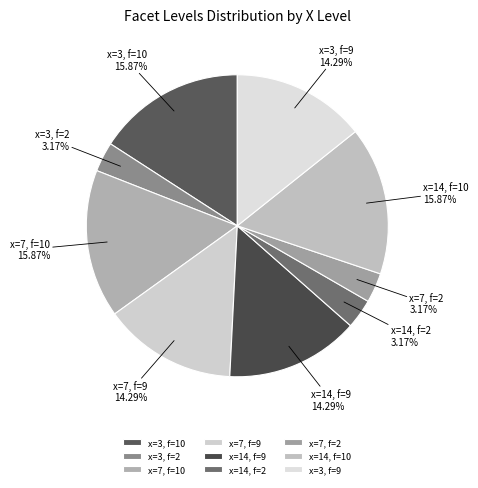

How many slices are in this pie chart?

9